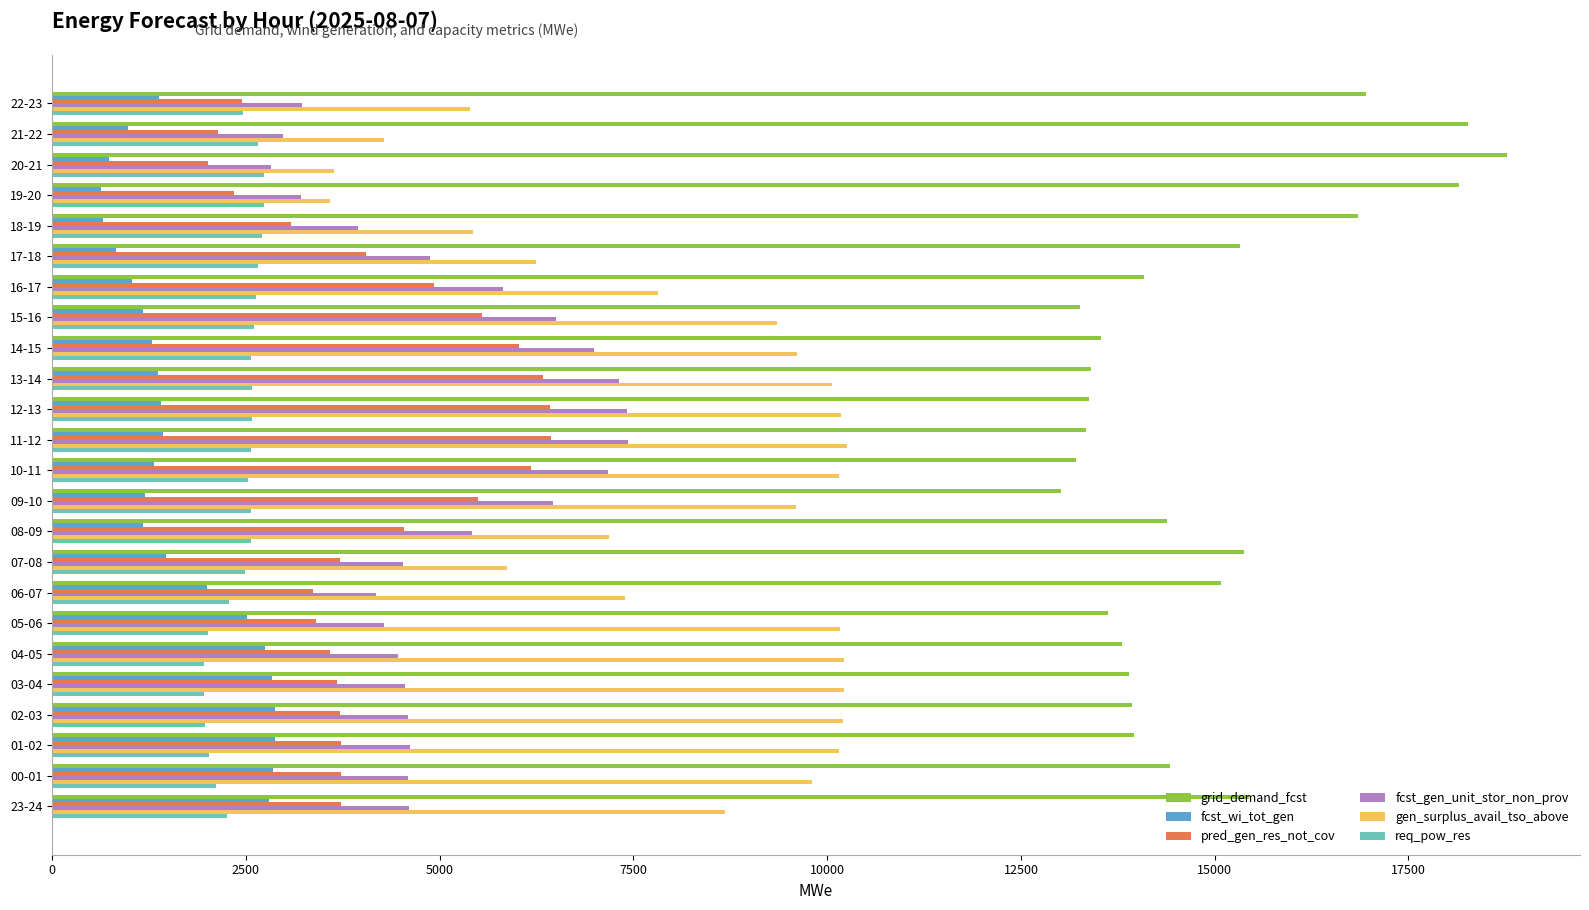

Which series has the largest total across all categories?

grid_demand_fcst